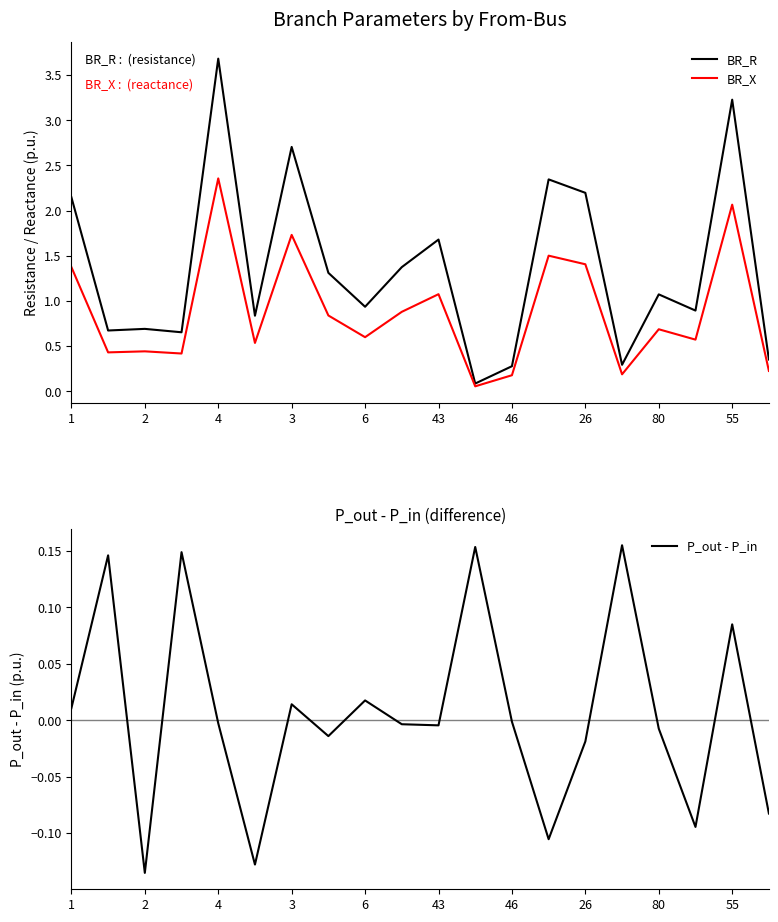

How many interior local peaks does the P_out - P_in series have?

7